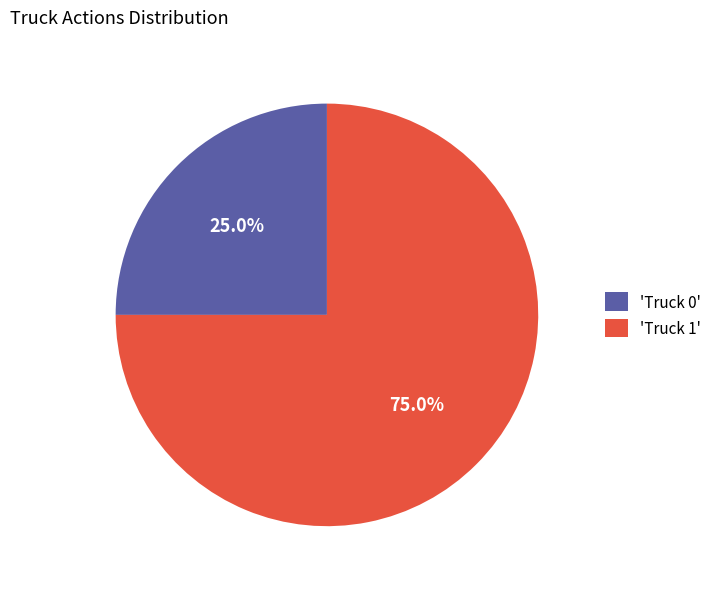

Rank the categories by value from lowest to highest.

'Truck 0', 'Truck 1'